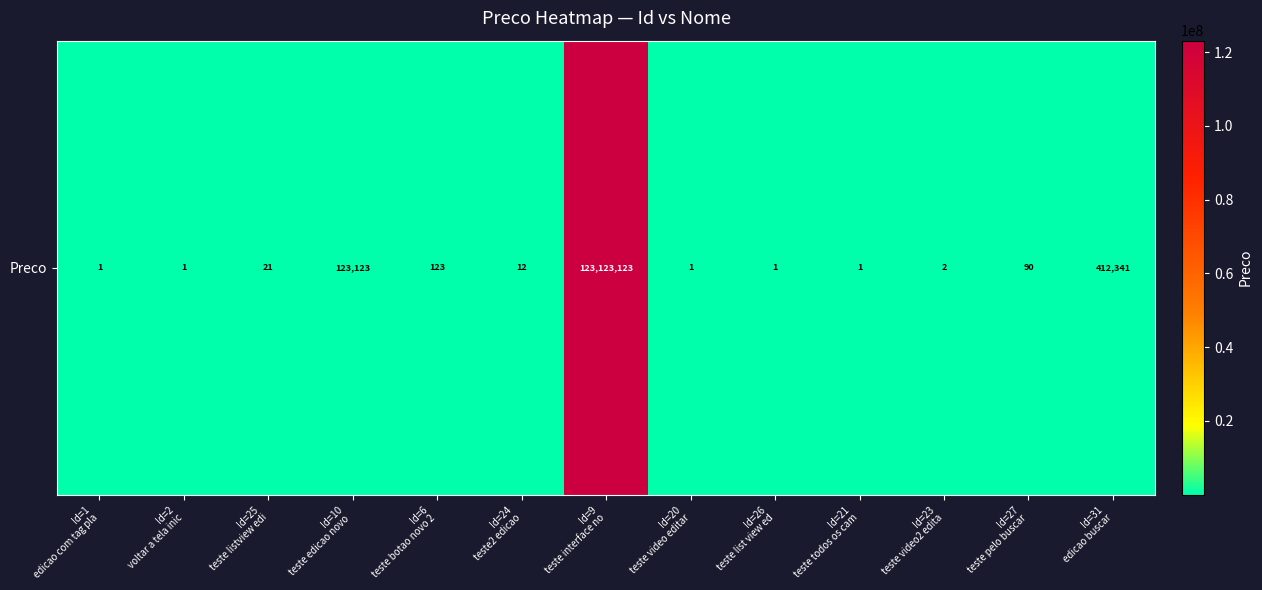

The chart shows a value of 566040 at Id=31
edicao buscar. True or false?

False